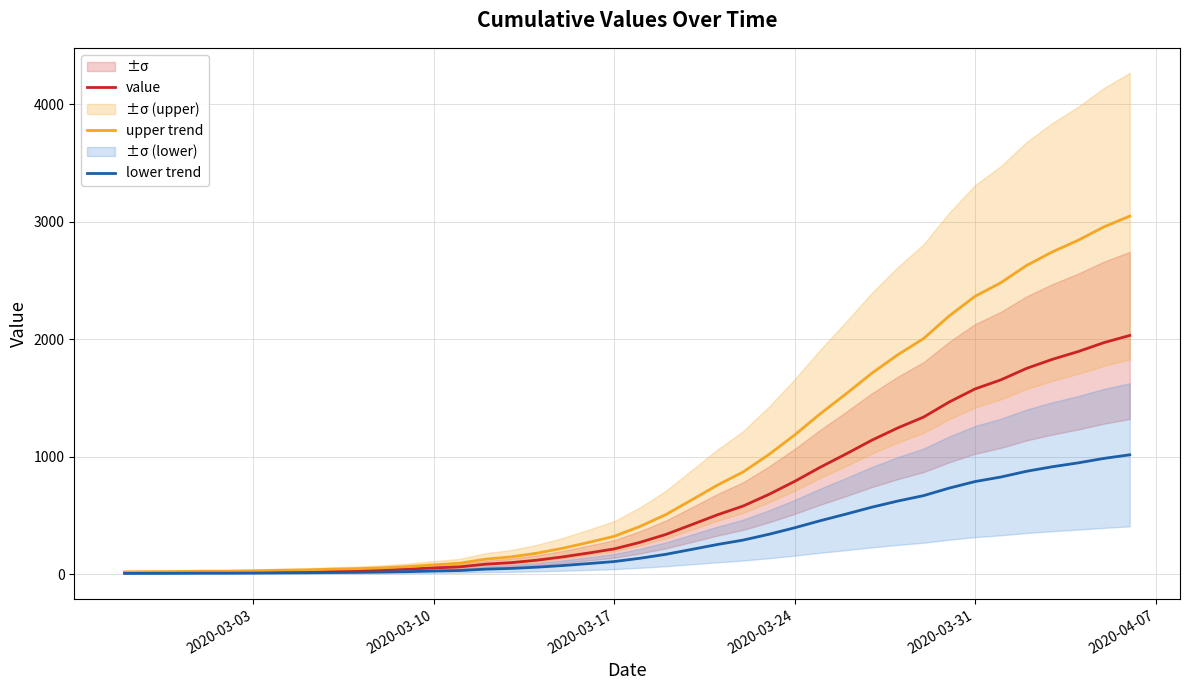

Reading left to right, list all the values displayed in this chart.

value: 13.0	14.0	15.0	17.0	17.0	19.0	22.0	24.0	28.0	31.0	36.0	43.0	53.0	62.0	85.0	98.0	119.0	147.0	180.0	215.0	271.0	338.0	421.0	505.0	580.0	679.0	790.0	911.0	1024.0	1141.0	1245.0	1337.0	1466.0	1577.0	1654.0	1752.0	1829.0	1895.0	1971.0	2032.0
upper trend: 19.5	21.0	22.5	25.5	25.5	28.5	33.0	36.0	42.0	46.5	54.0	64.5	79.5	93.0	127.5	147.0	178.5	220.5	270.0	322.5	406.5	507.0	631.5	757.5	870.0	1018.5	1185.0	1366.5	1536.0	1711.5	1867.5	2005.5	2199.0	2365.5	2481.0	2628.0	2743.5	2842.5	2956.5	3048.0
lower trend: 6.5	7.0	7.5	8.5	8.5	9.5	11.0	12.0	14.0	15.5	18.0	21.5	26.5	31.0	42.5	49.0	59.5	73.5	90.0	107.5	135.5	169.0	210.5	252.5	290.0	339.5	395.0	455.5	512.0	570.5	622.5	668.5	733.0	788.5	827.0	876.0	914.5	947.5	985.5	1016.0